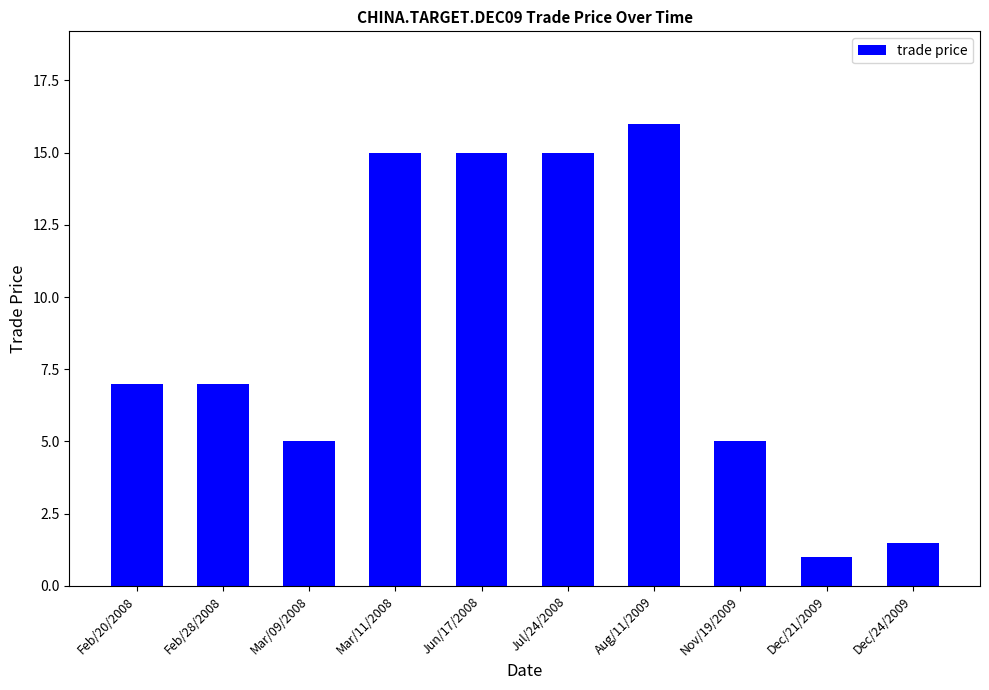

Reading left to right, list all the values displayed in this chart.

7.0	7.0	5.0	15.0	15.0	15.0	16.0	5.0	1.0	1.5